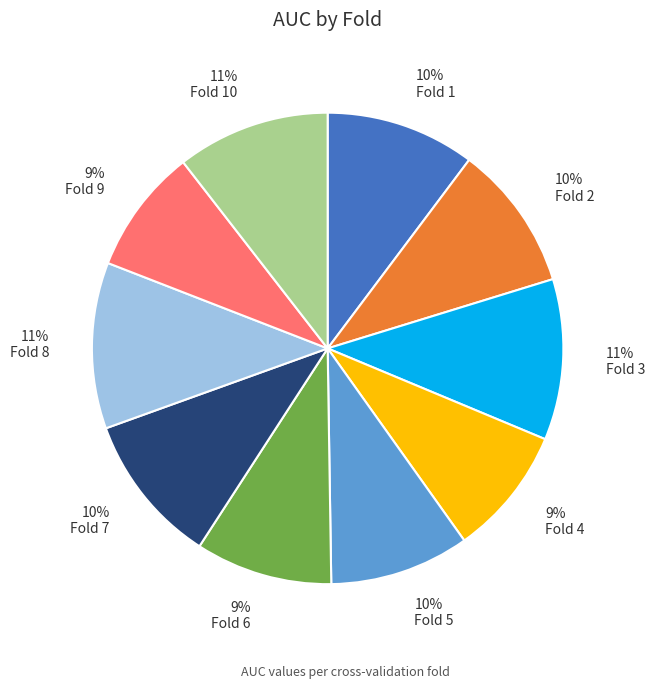

Does 10% Fold 2 account for over 50% of the chart?

No